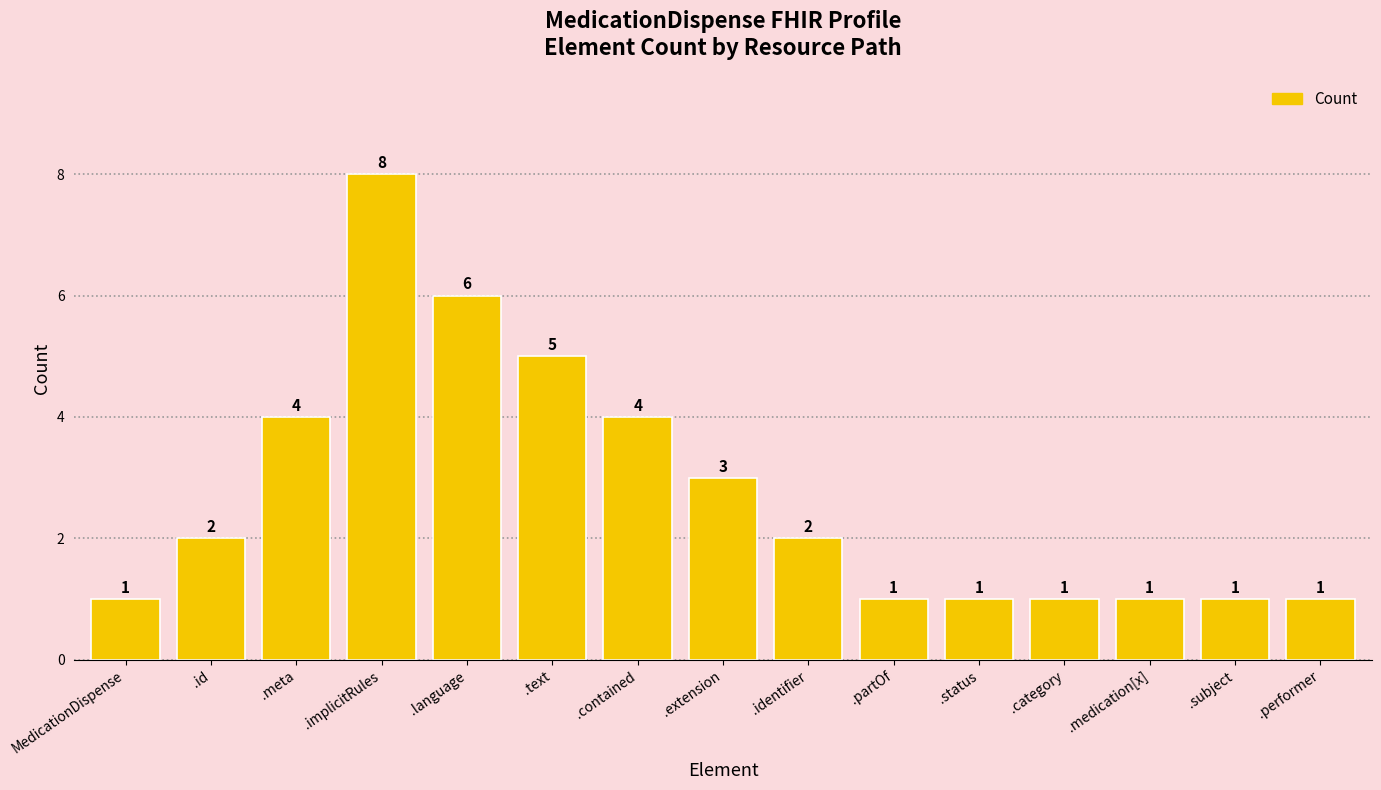

What is the label of the 14th bar from the right?

.id